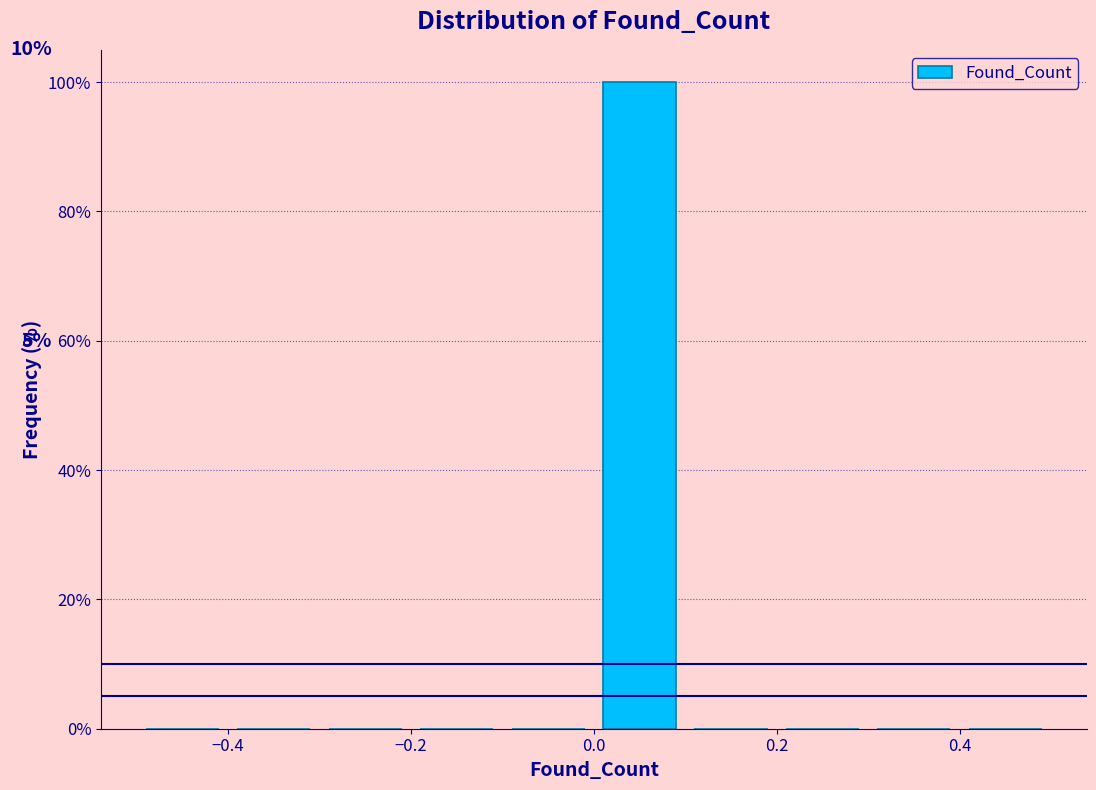

Which range on the x-axis has the tallest bar?

0.0 to 0.1